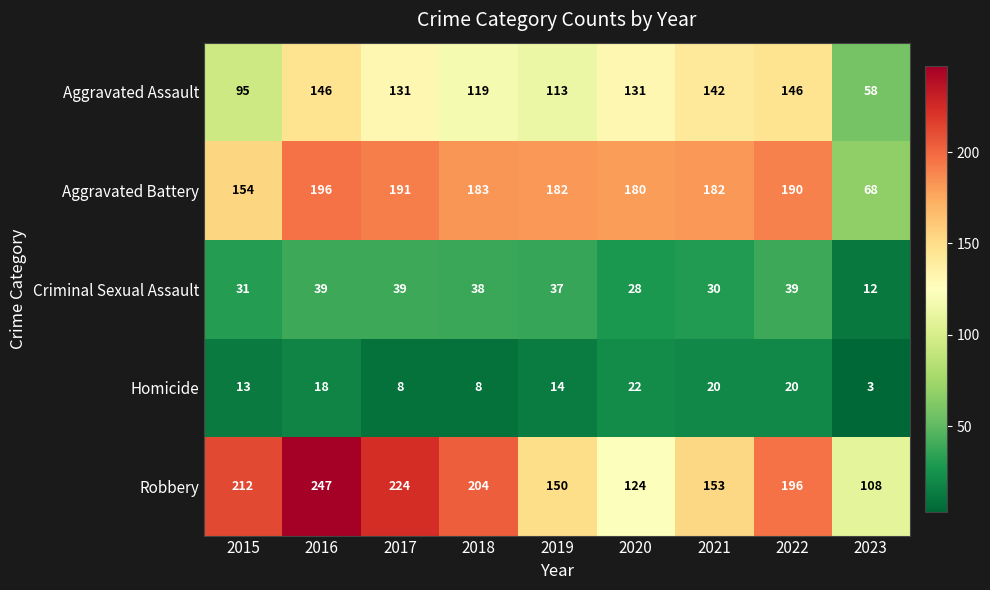

True or false: Aggravated Assault has a value of 209 at 2018.

False